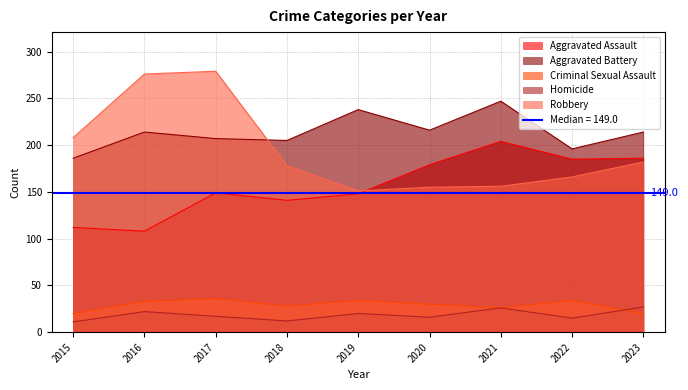

Between 2015 and 2017, which is larger?

2017